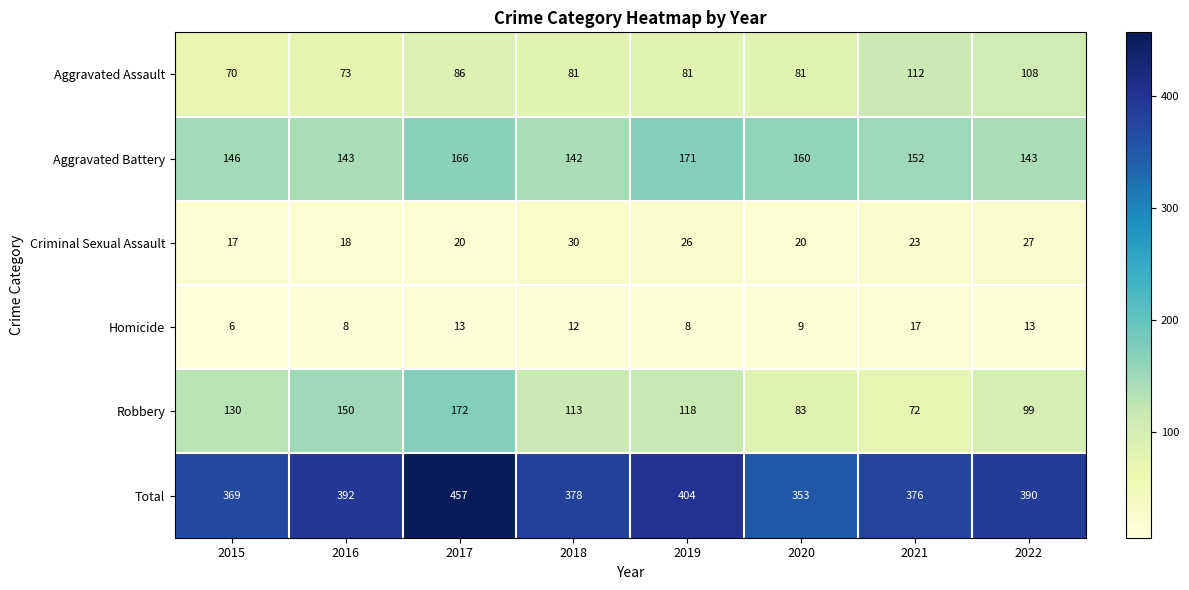

At how many categories does at least one series exceed 36?

8